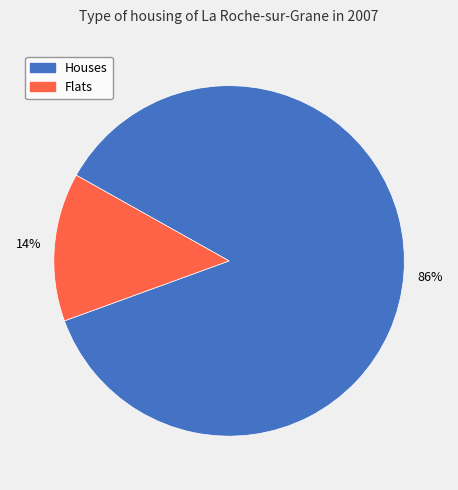

To the nearest percent, what is the average slice percentage?

50%